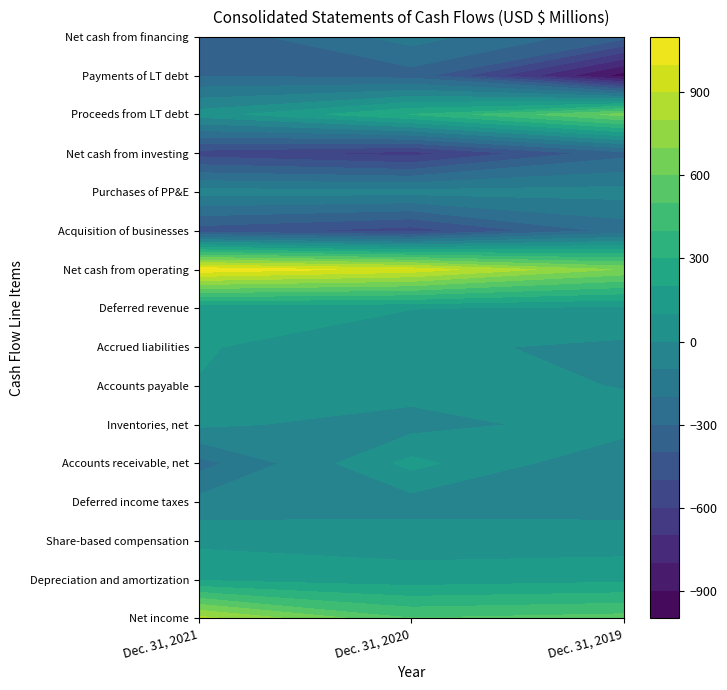

What is the lowest value of the Inventories, net series?

-42